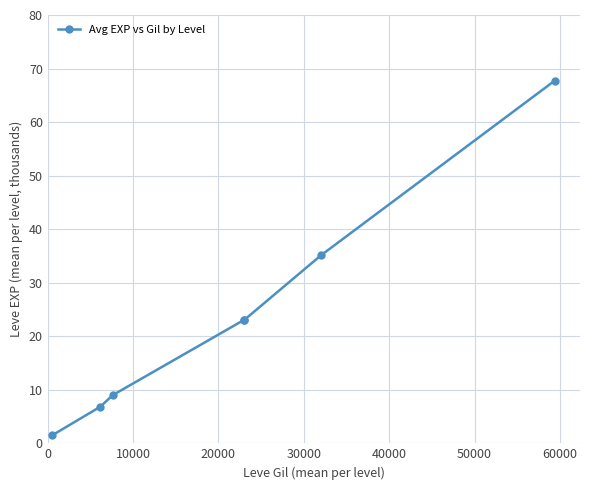

What is the difference between the second highest and minimum values?

33.6